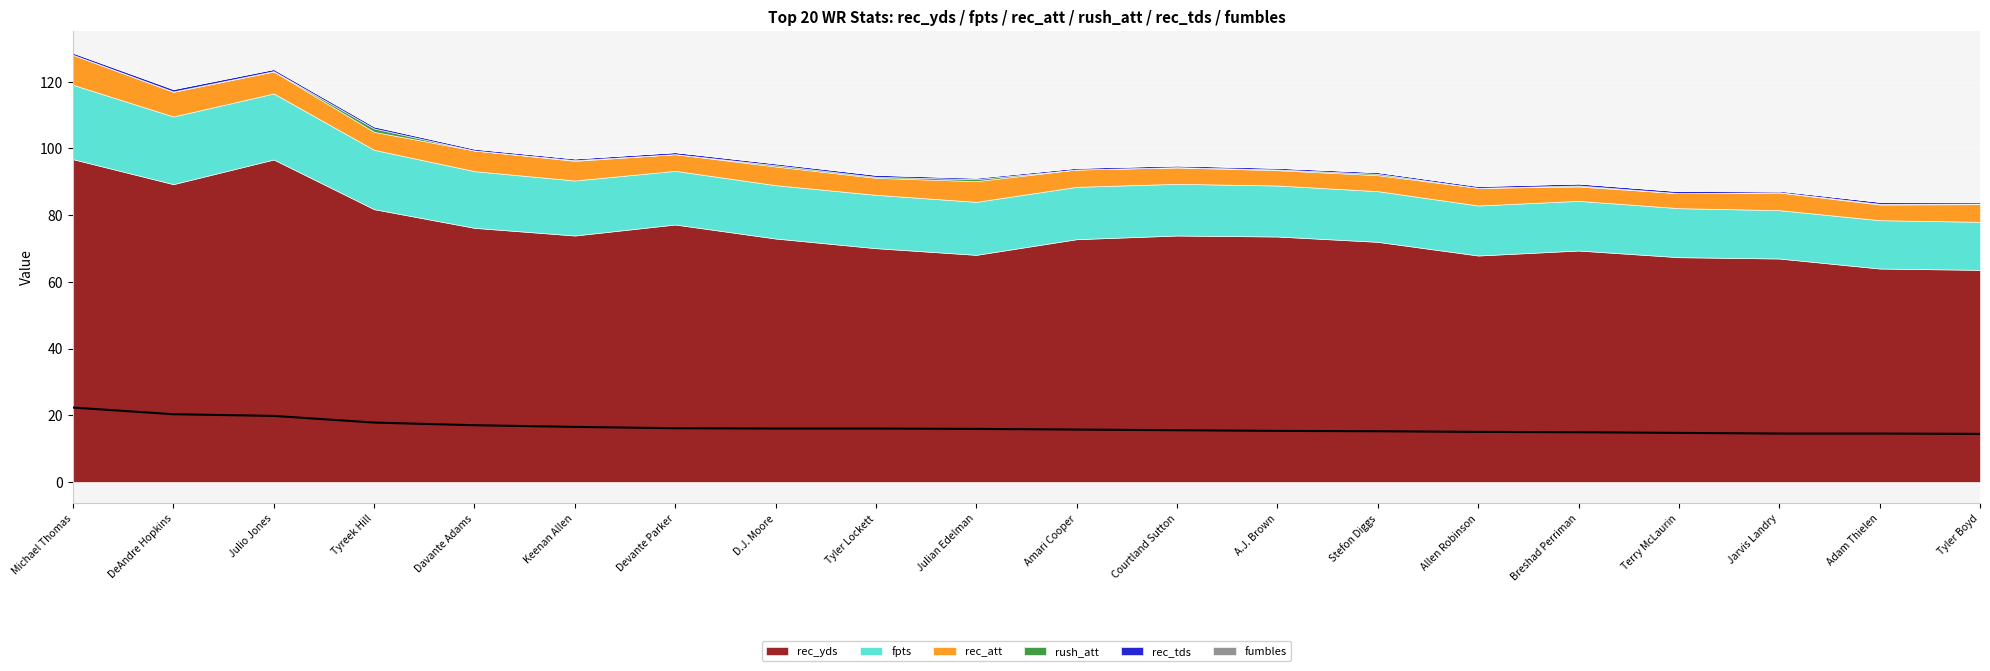

The chart shows a value of 15.9 at Julian Edelman. True or false?

True